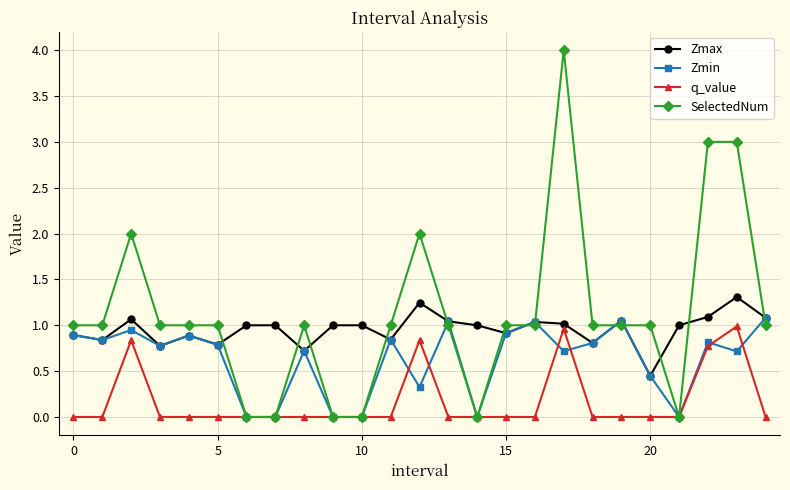

Rank the series by their average value, from lowest to highest.

q_value, Zmin, Zmax, SelectedNum